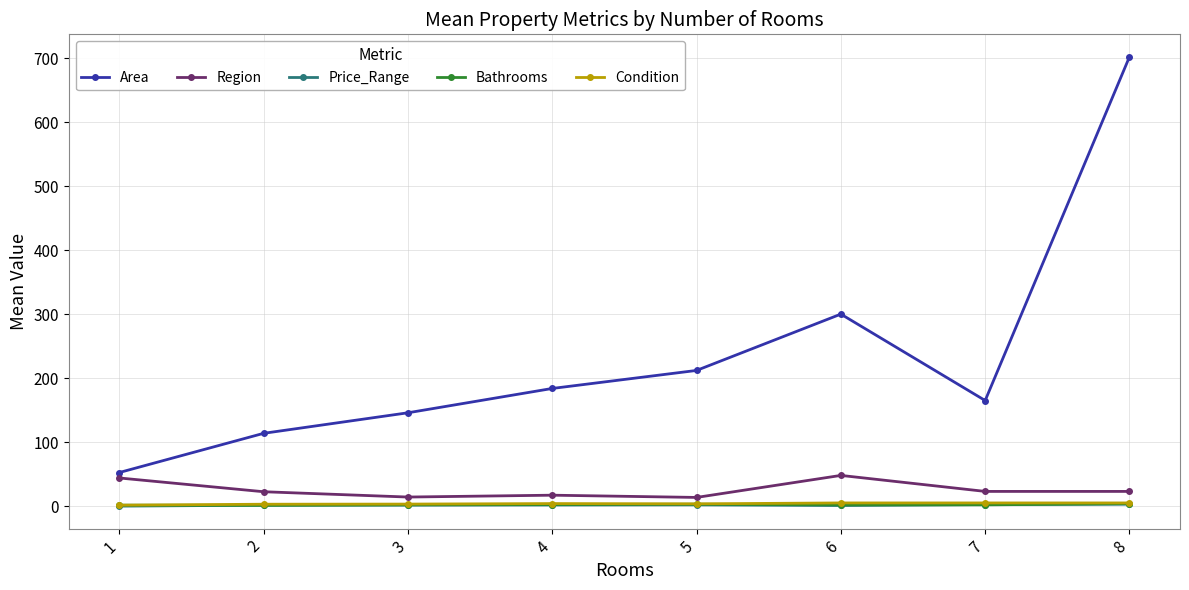

What is the difference between the highest and lowest values at 1?

52.5